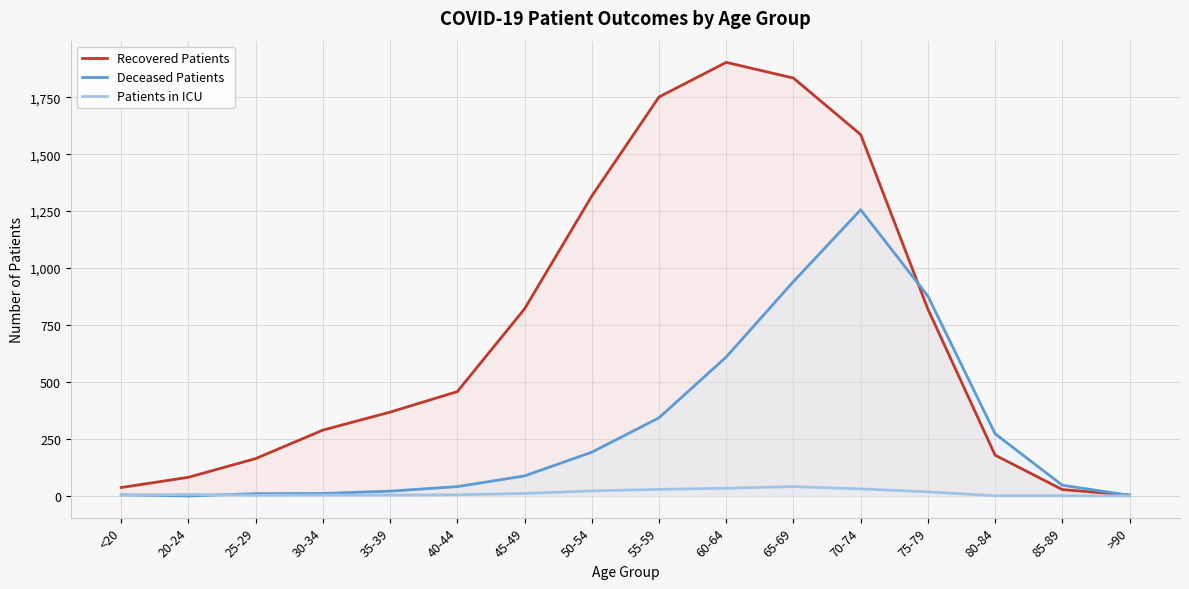

What is the average value of the Patients in ICU series?

13